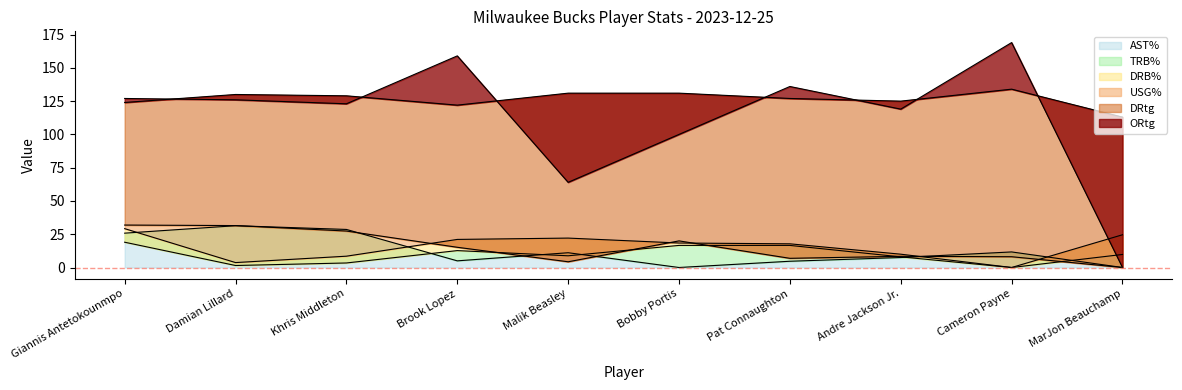

True or false: USG% and AST% cross at least once.

True